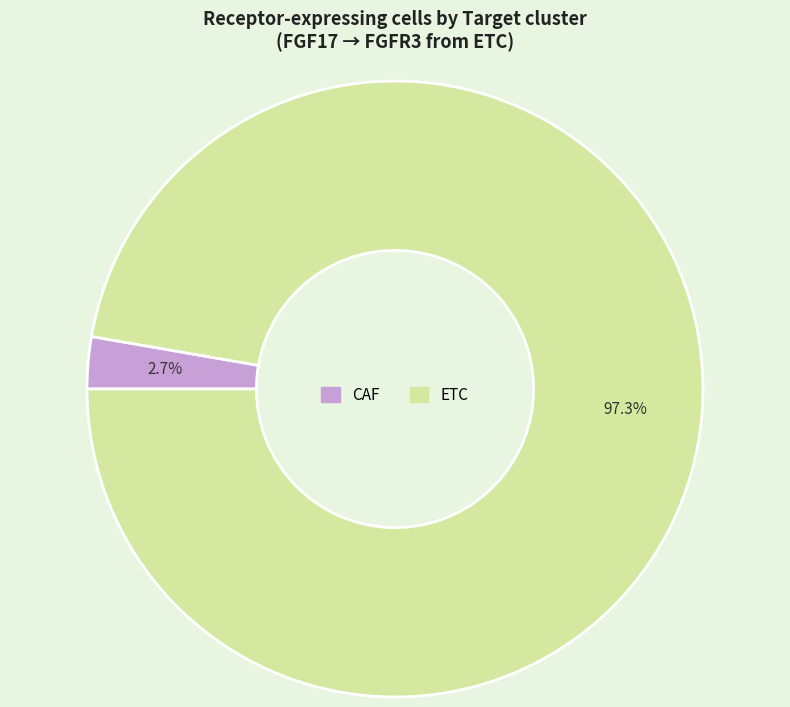

To the nearest percent, what portion does CAF represent?

3%